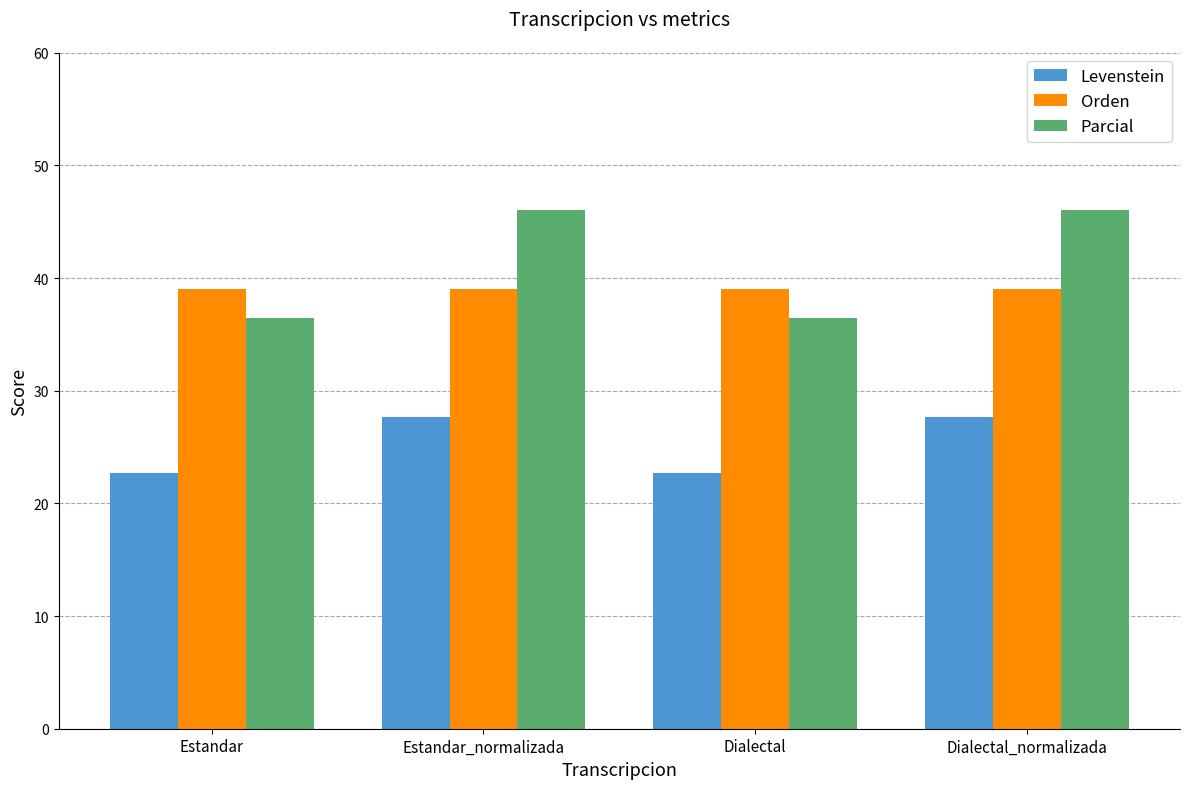

At how many categories does at least one series exceed 27?

4